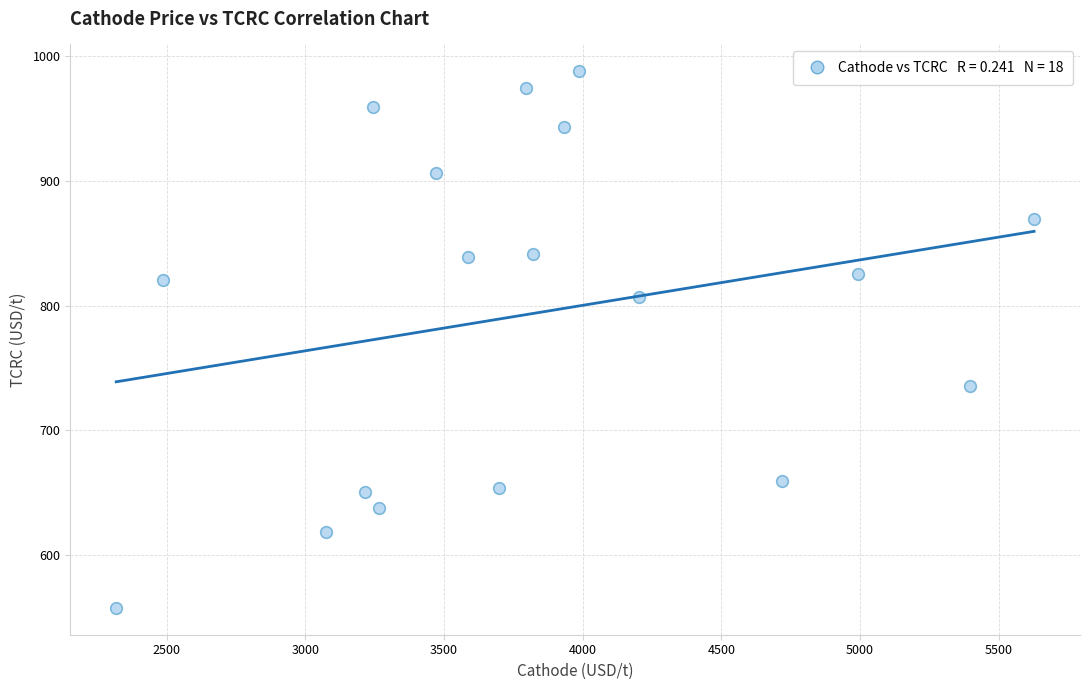

What is the range of Y values (max minus min)?

429.5